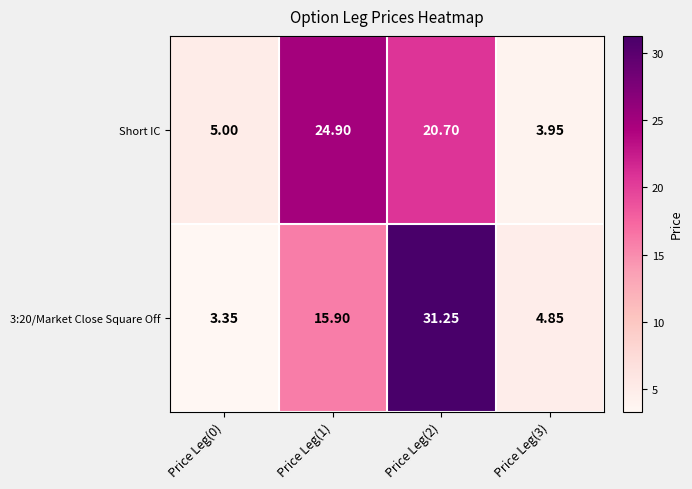

Which series changed the most between Price Leg(1) and Price Leg(3)?

Short IC